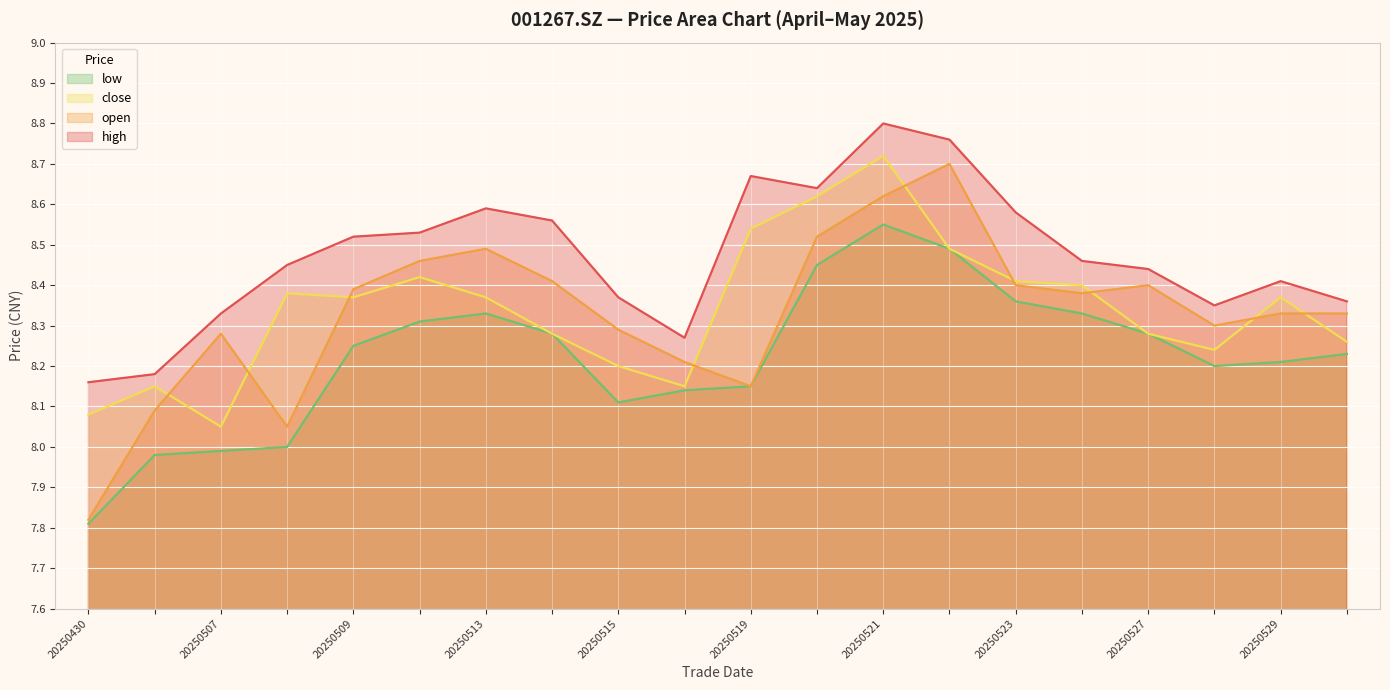

Which series changed the most between 20250507 and 20250522?

low